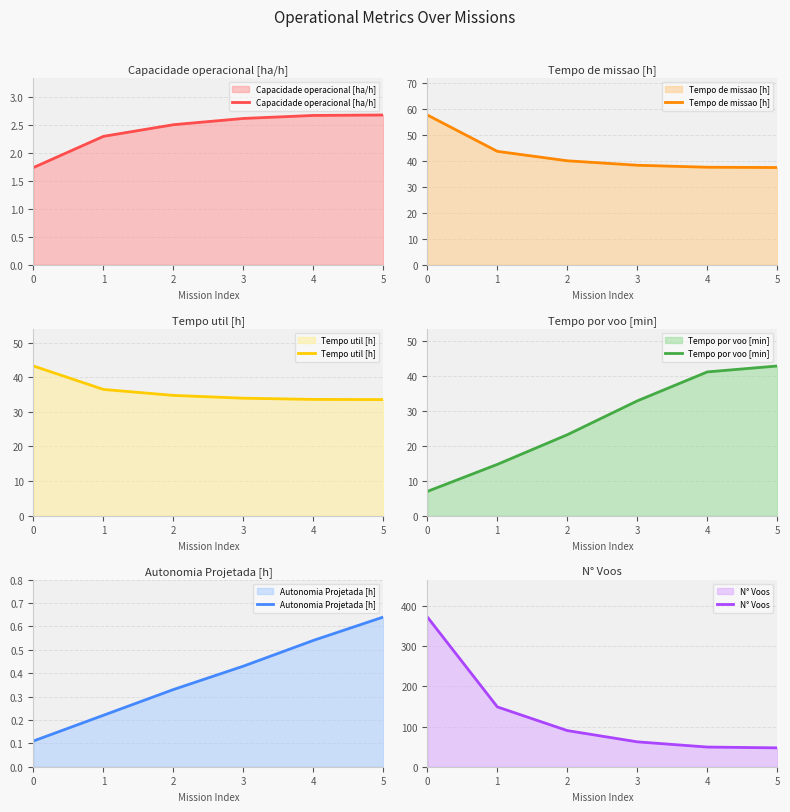

What is the average value of the Tempo por voo [min] series?

26.9